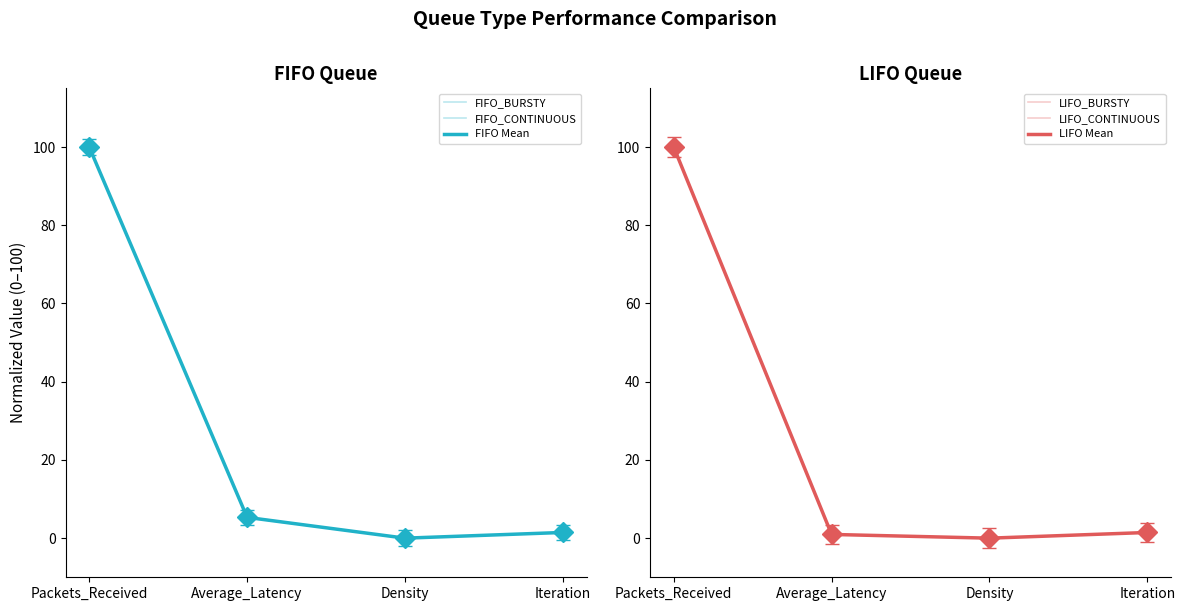

The value of FIFO_CONTINUOUS at Density is 0.0. True or false?

True